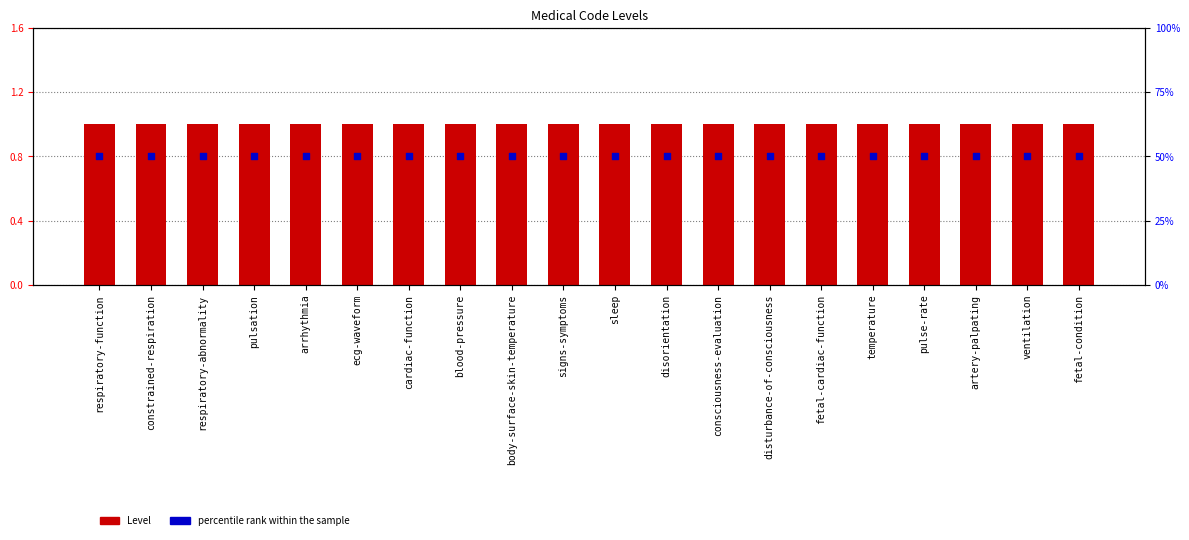

At which category is the sum across all series the highest?

respiratory-function